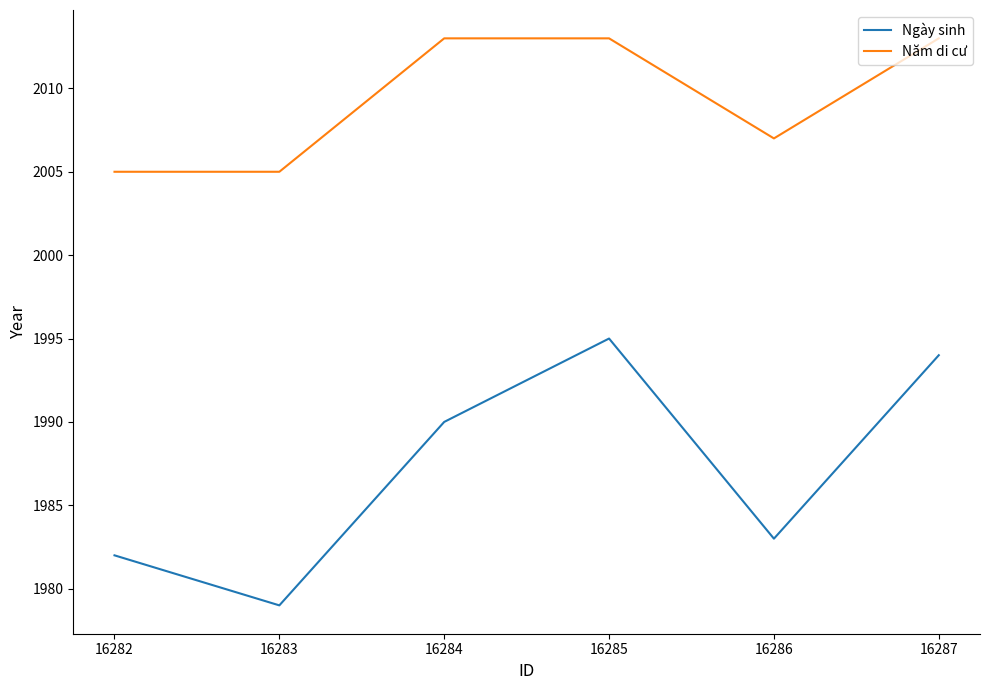

What are all the series names shown in the legend?

Ngày sinh, Năm di cư